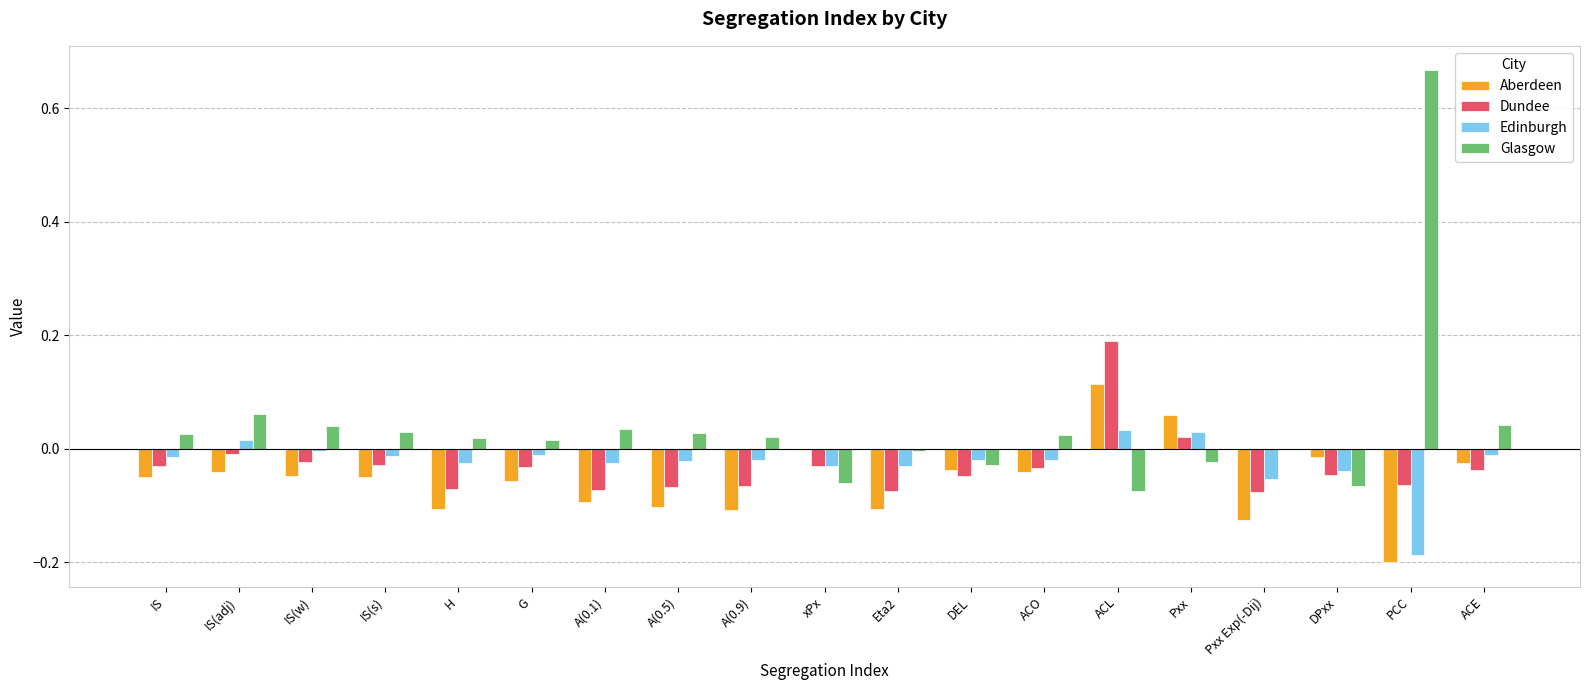

What is the sum of all Aberdeen values?

-1.0